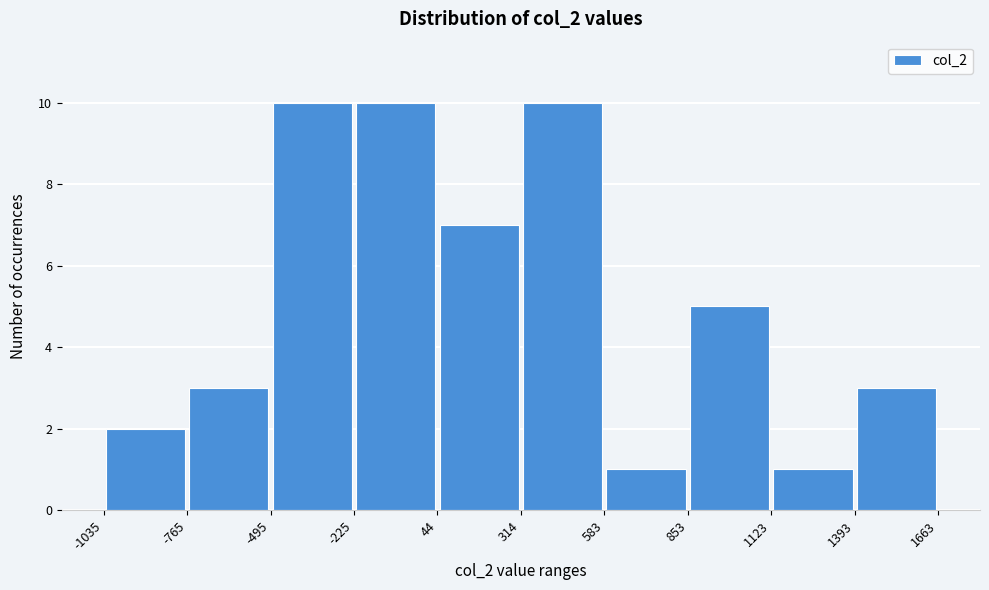

Reading left to right, list every bar in this chart as the range it spans on the x-axis followed by its height. The values are not printed on the chart, so give them approximately, as read against the axis.

-1035 to -765: 2
-765 to -495: 3
-495 to -225: 10
-225 to 44: 10
44 to 314: 7
314 to 583: 10
583 to 853: 1
853 to 1123: 5
1123 to 1393: 1
1393 to 1663: 3